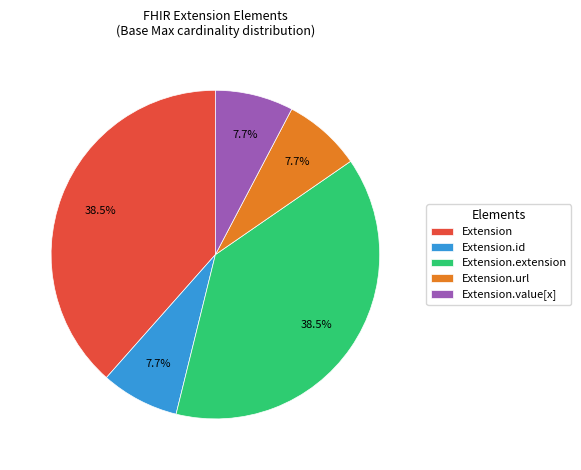

How many slices are in this pie chart?

5